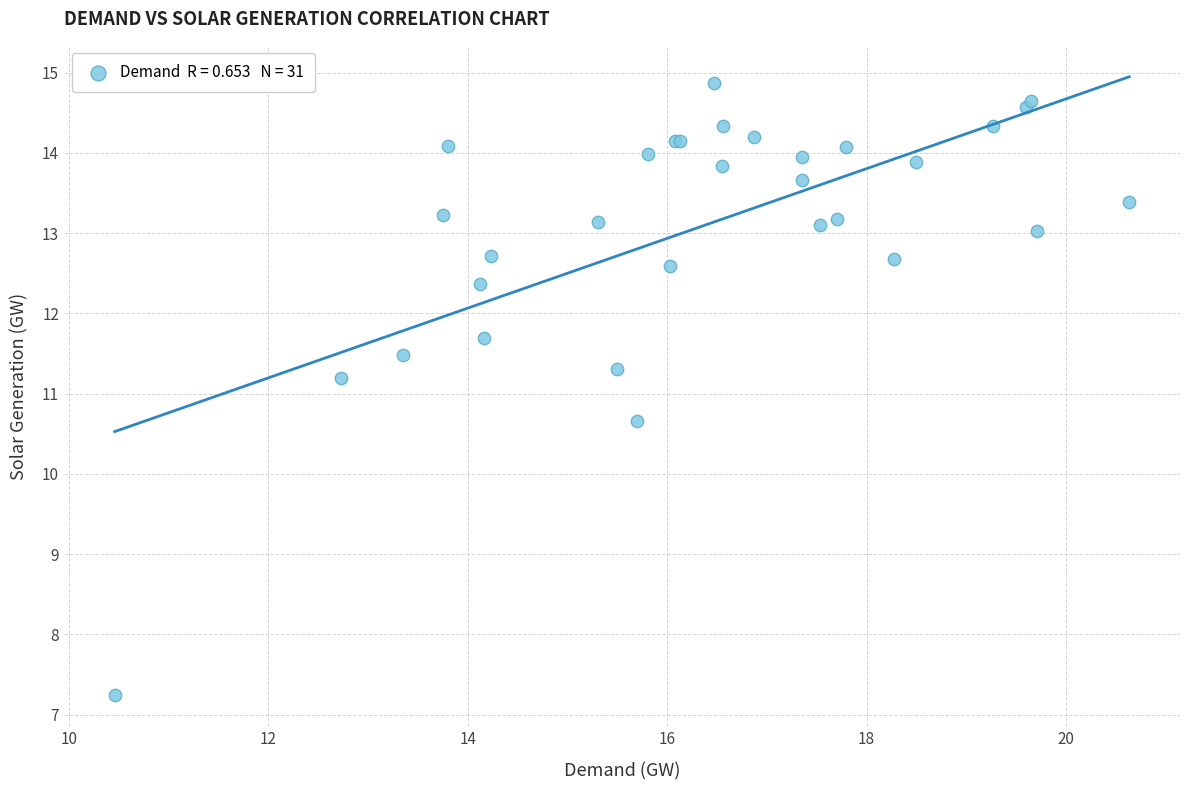

What Y value in the scatter plot is closest to 11?

11.2